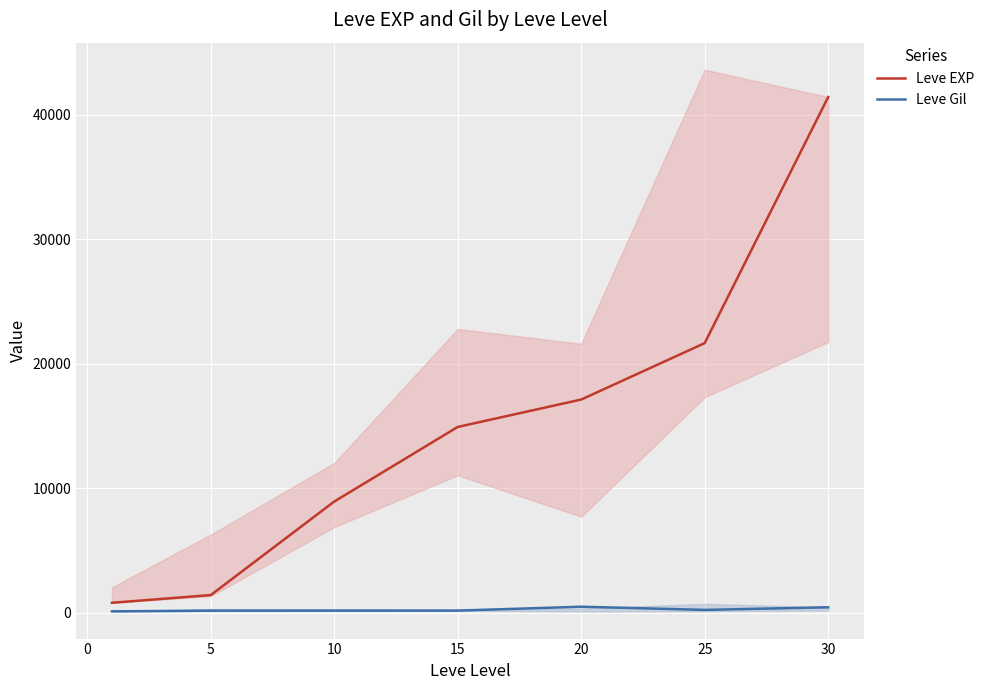

What is the average value of the Leve Gil series?

254